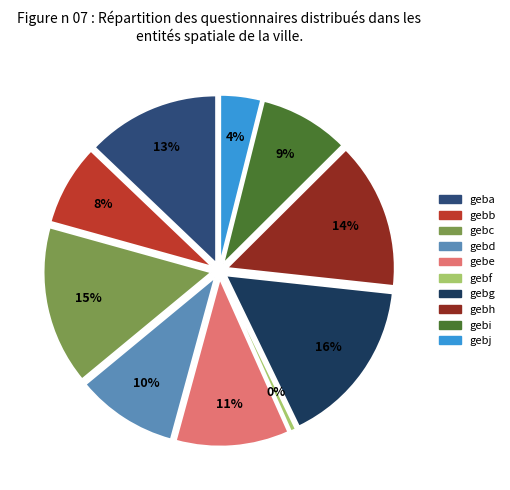

The geba slice represents 2% of the pie. True or false?

False